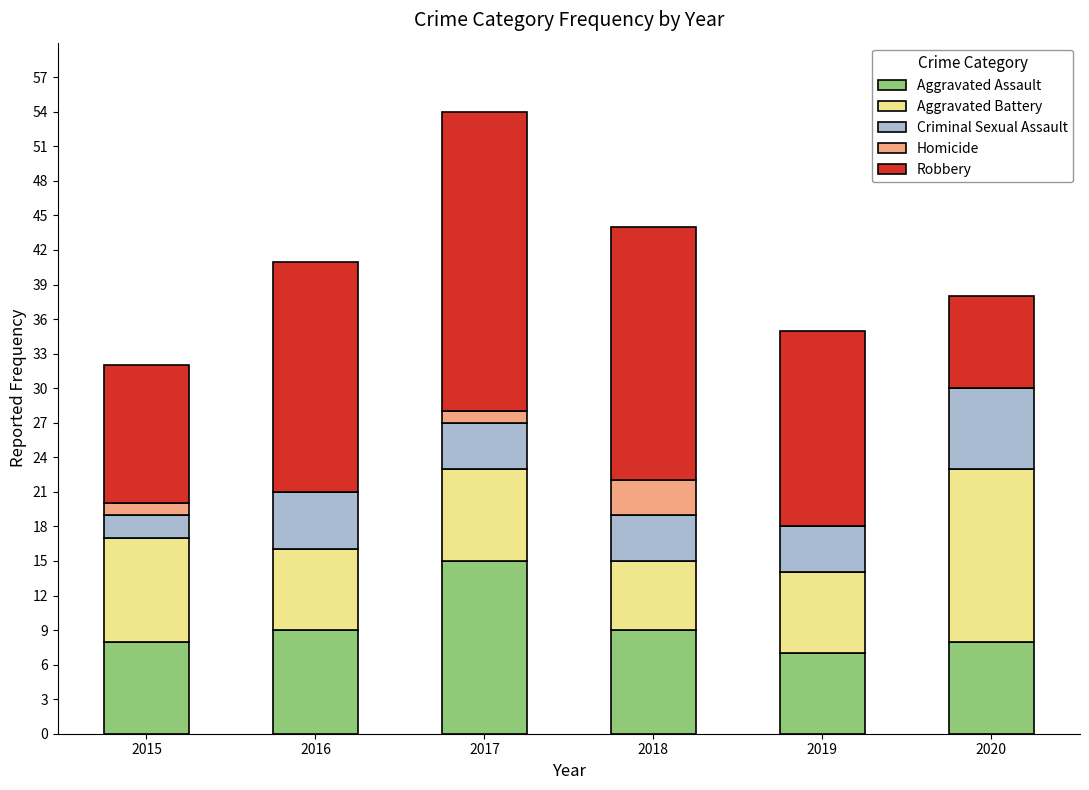

Count the number of data series in this chart.

5